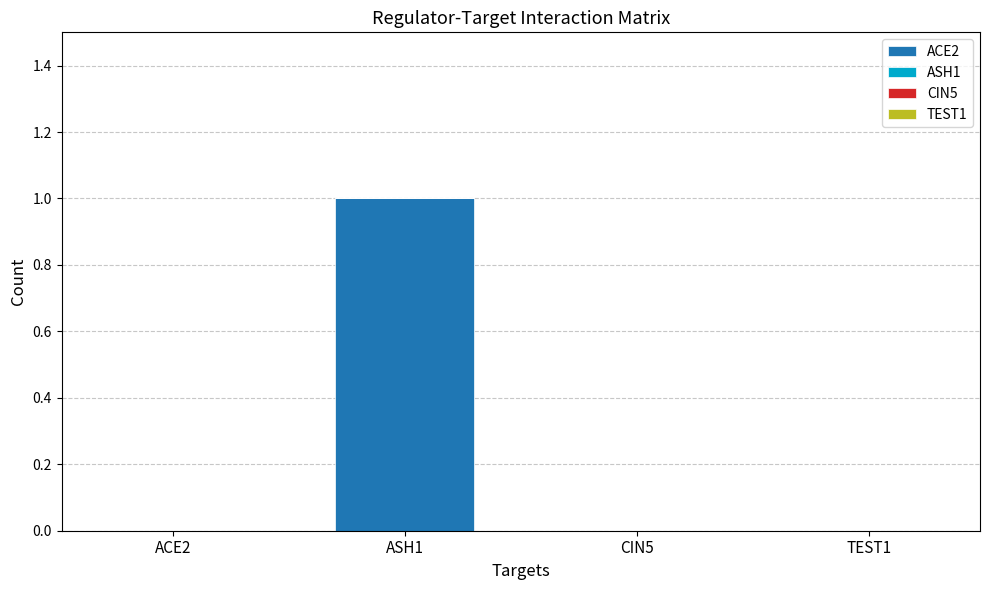

The value at CIN5 is 0. True or false?

True